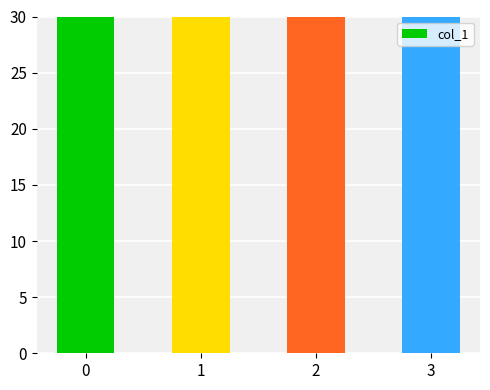

What is the sum of the values at 2 and 1?

234